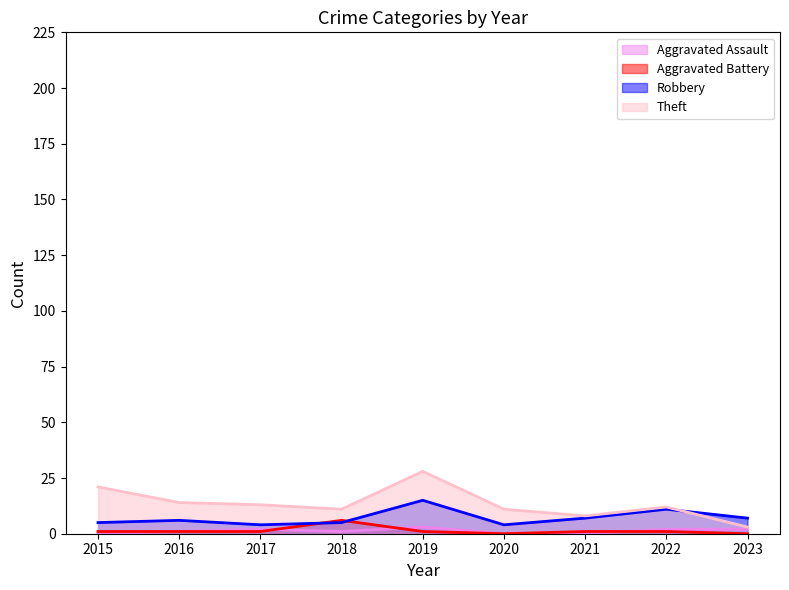

What is the difference between the second highest and minimum values in the Theft series?

18